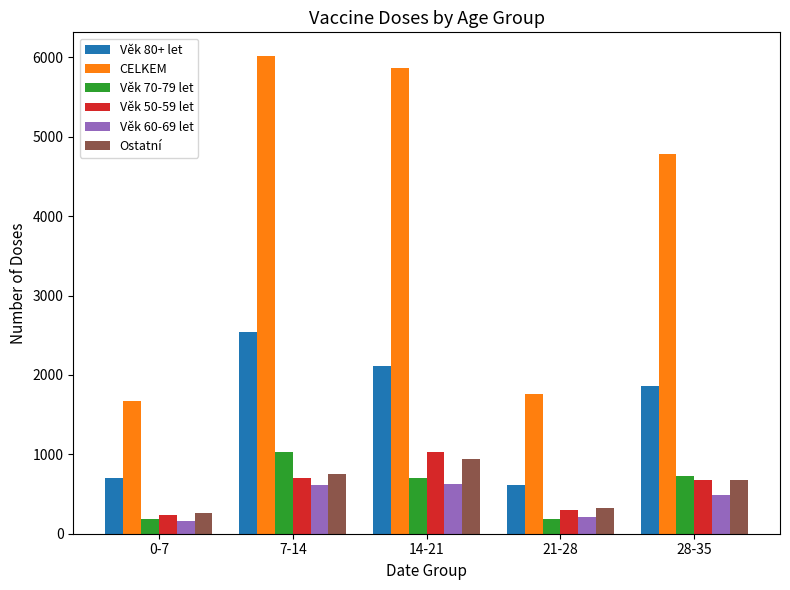

The value of Věk 80+ let at 21-28 is 617. True or false?

True